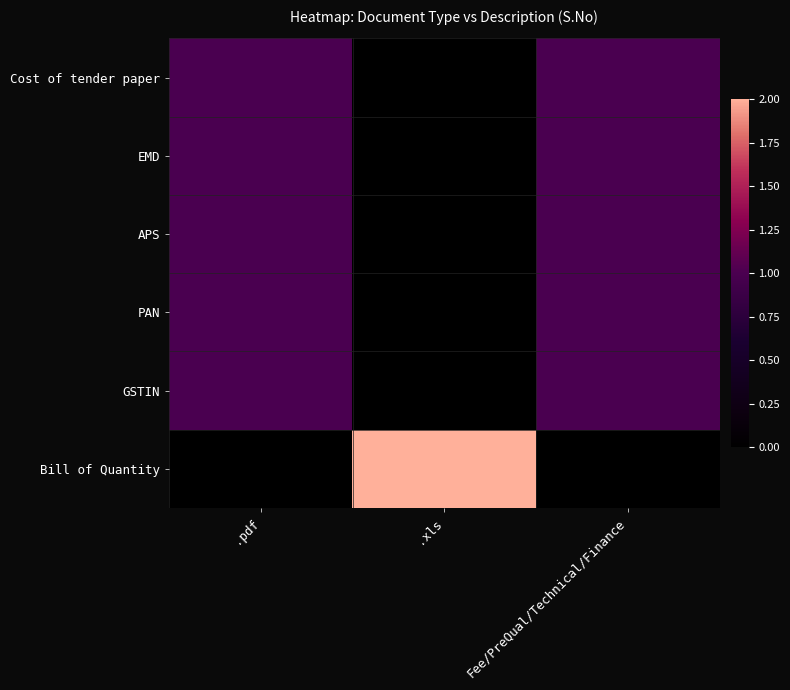

How many distinct data groups are displayed?

6